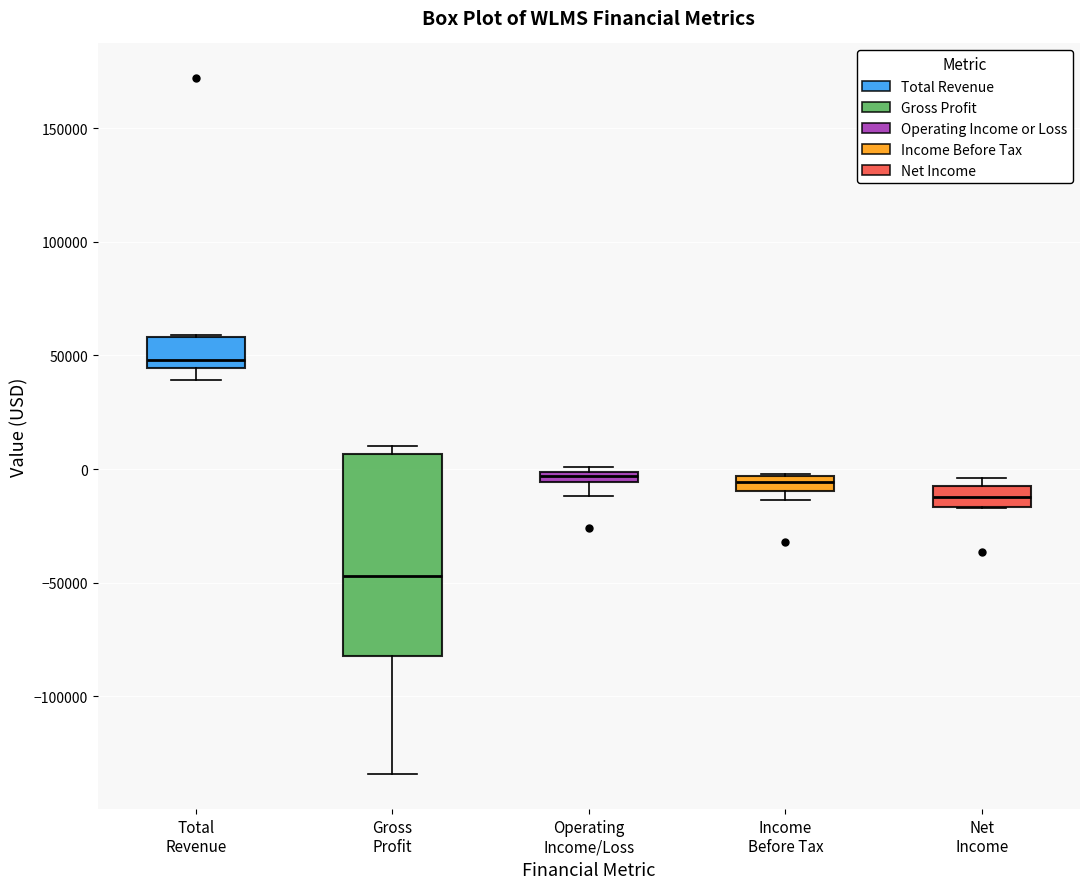

Which box has the lowest median line?

Gross Profit